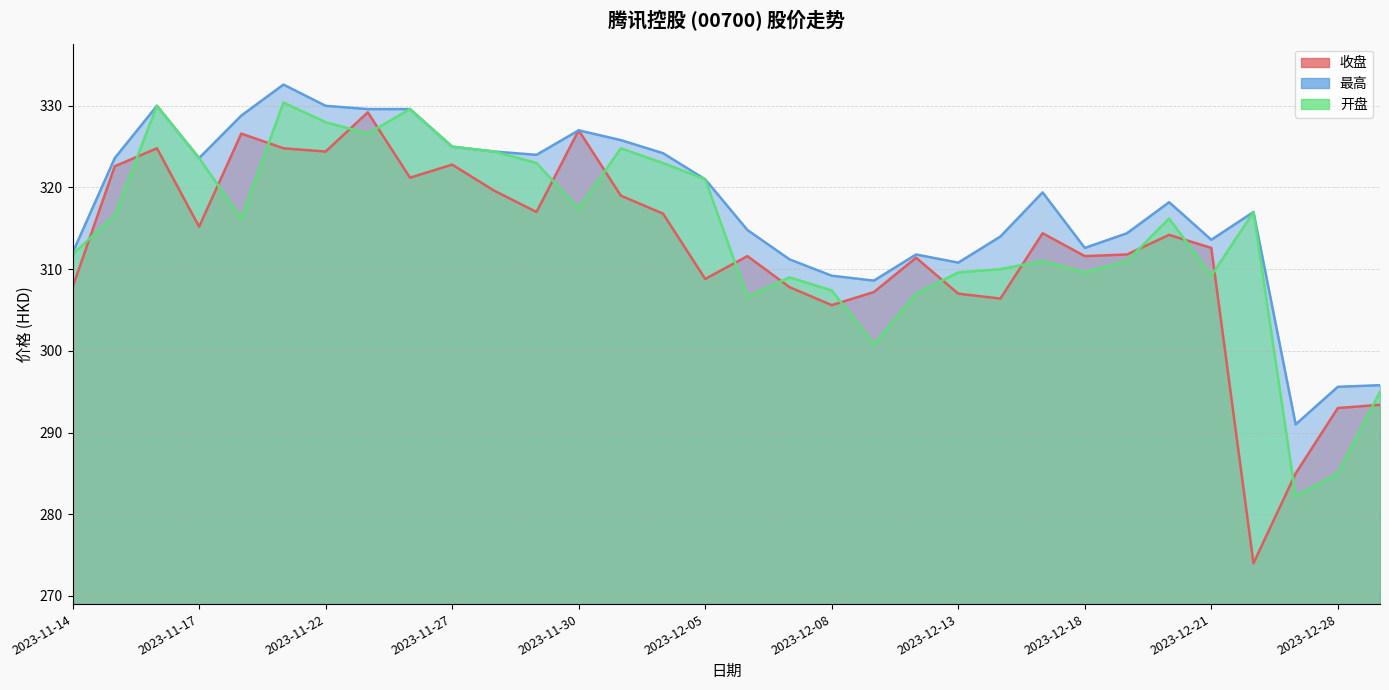

True or false: 收盘 has a value of 482.3 at 2023-12-15.

False